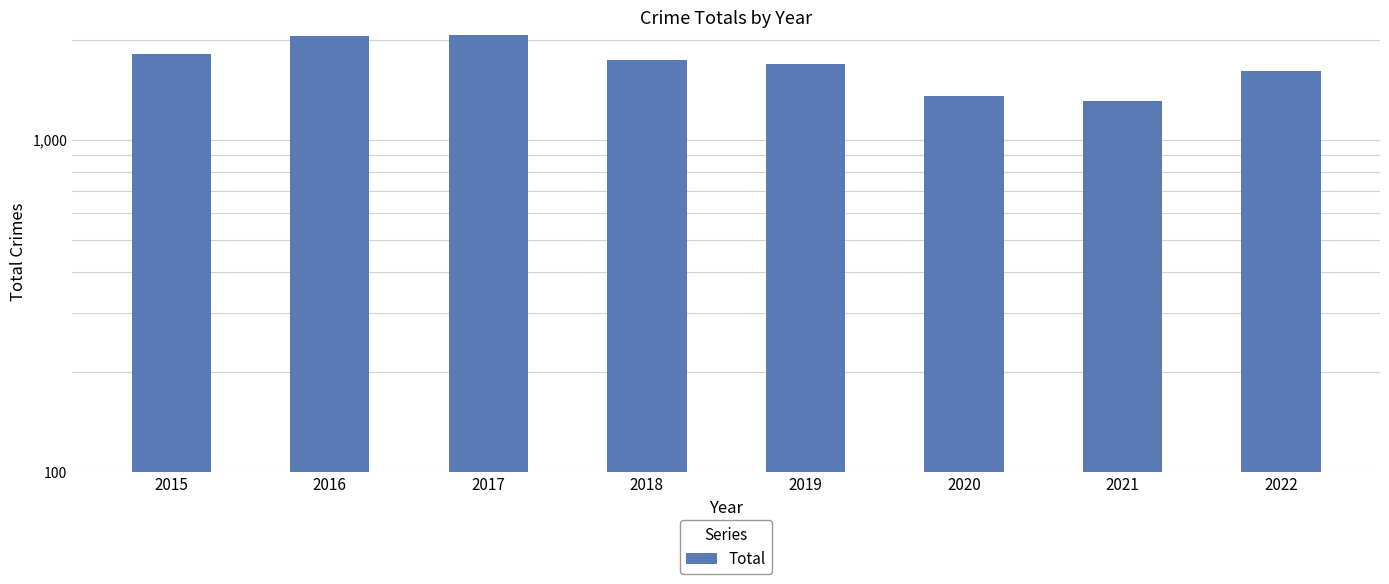

What is the smallest value displayed?

1311